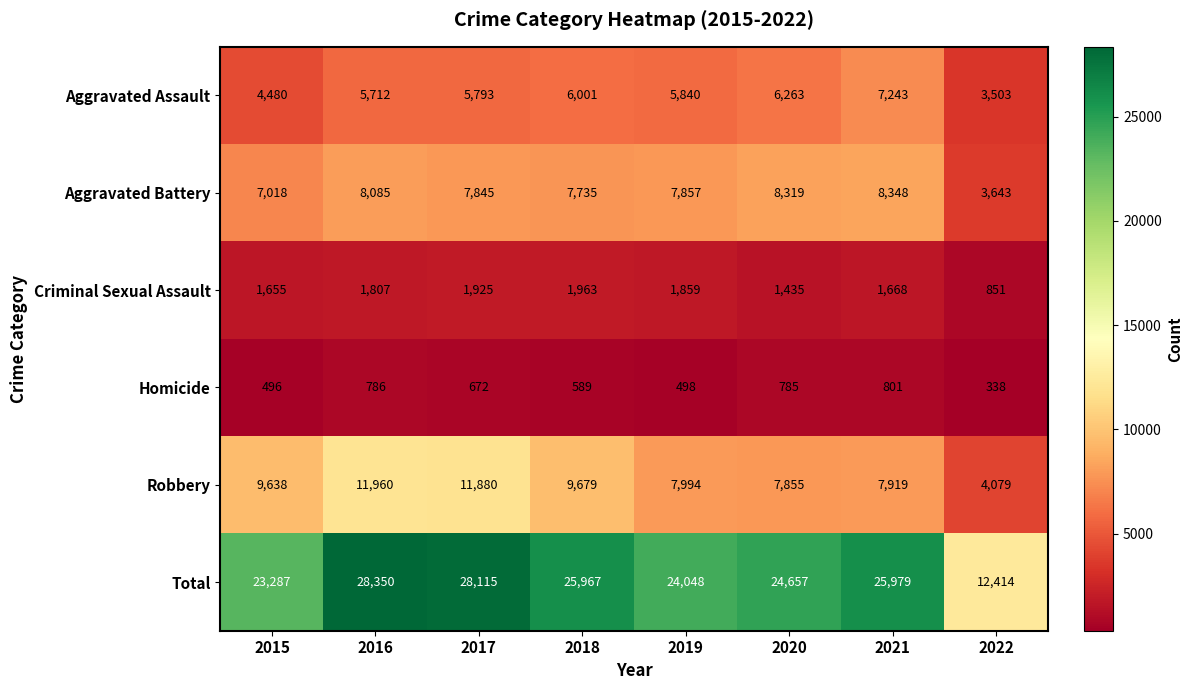

Which series has the widest spread of values?

Total